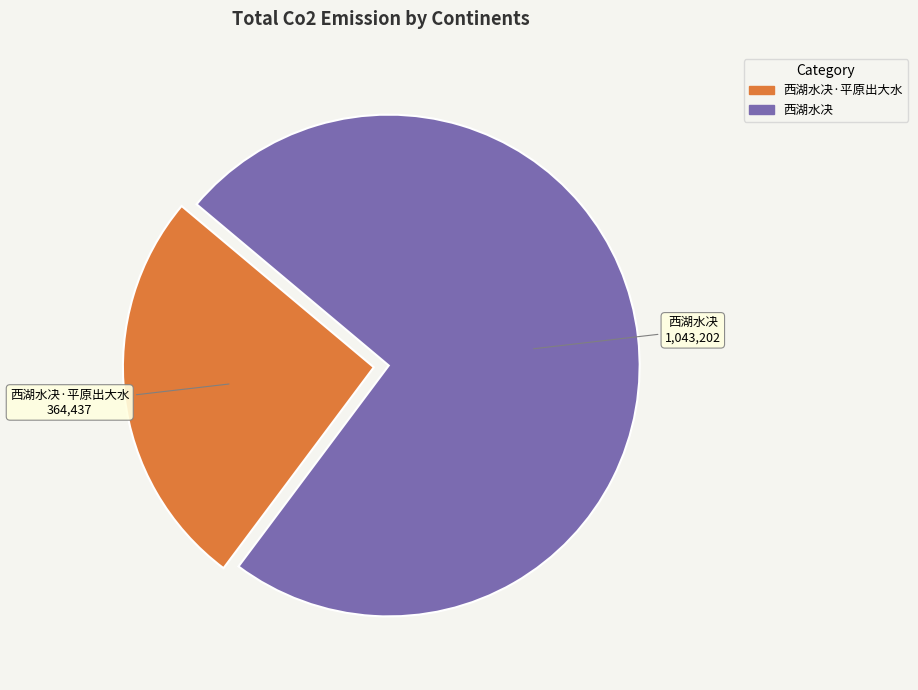

Does any single category account for the majority?

Yes